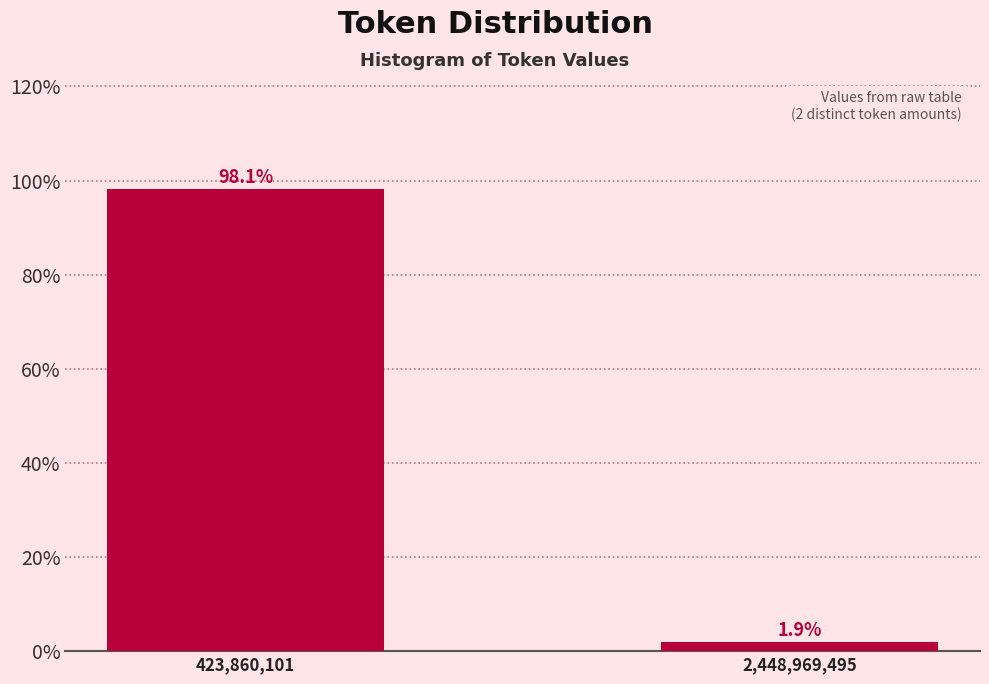

Reading right to left, list all the values displayed in this chart.

2,448,969,495=1.9	423,860,101=98.1